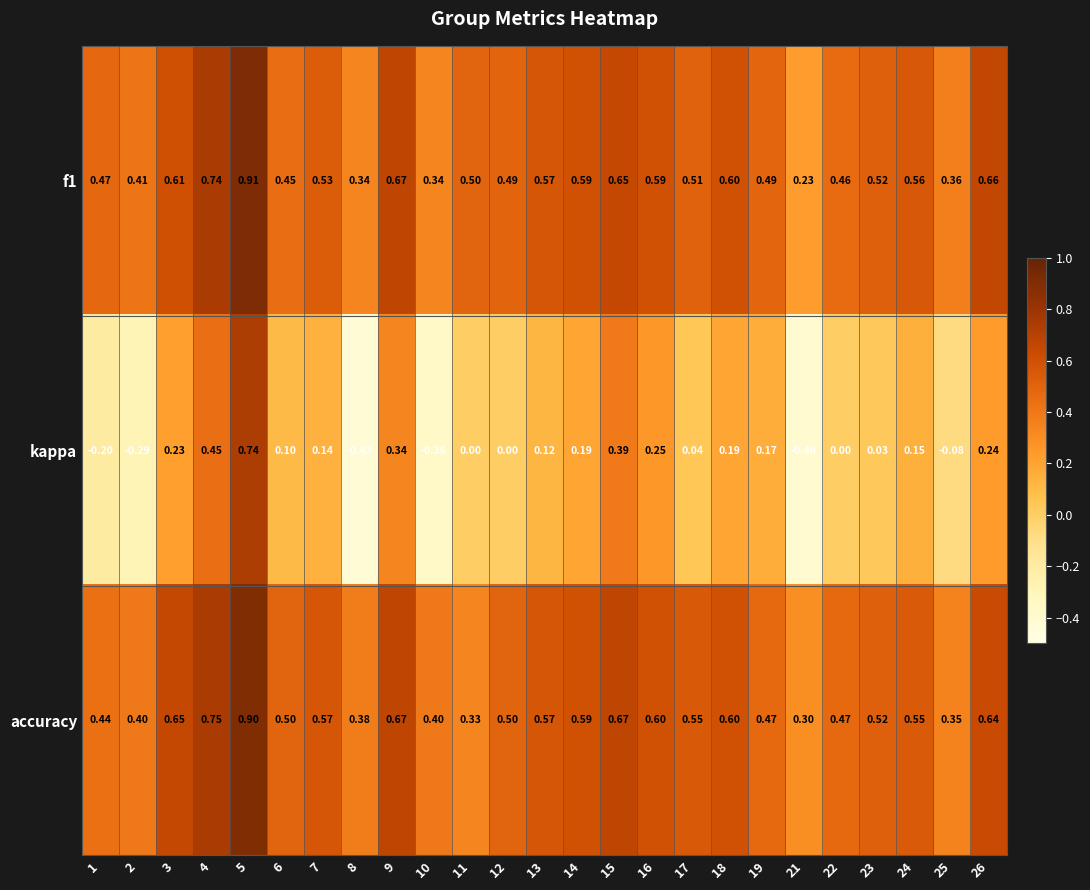

Is the value of kappa at 2 greater than the value of accuracy at 18?

No